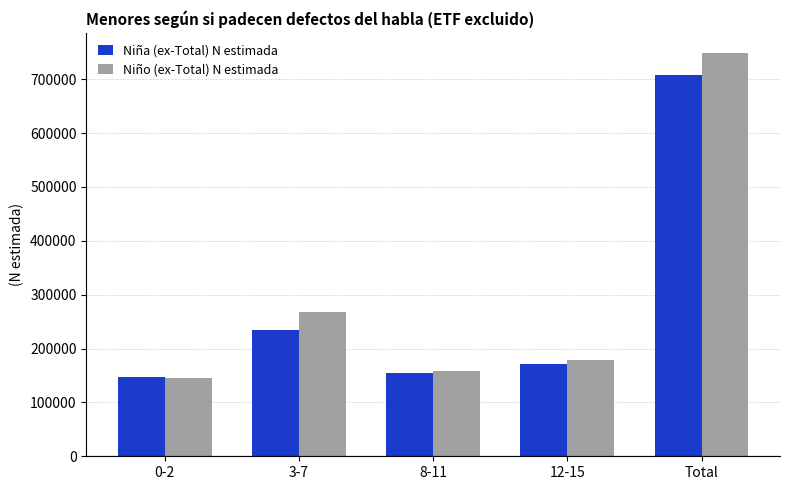

The Niño (ex-Total) N estimada series shows 748142 at Total. True or false?

True